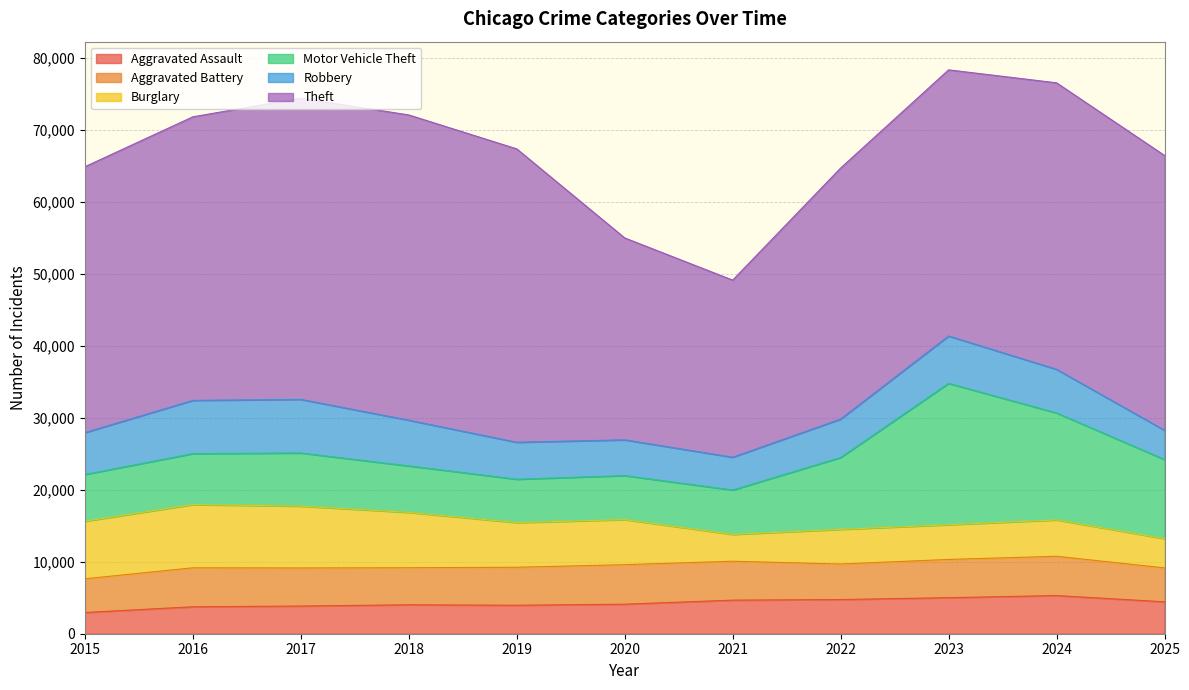

What is the value of the Burglary point at the 4th from the left?

7682